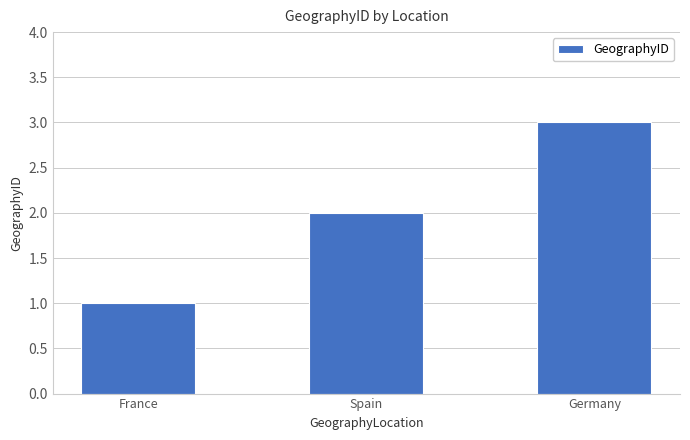

What is the label of the 2nd bar from the right?

Spain